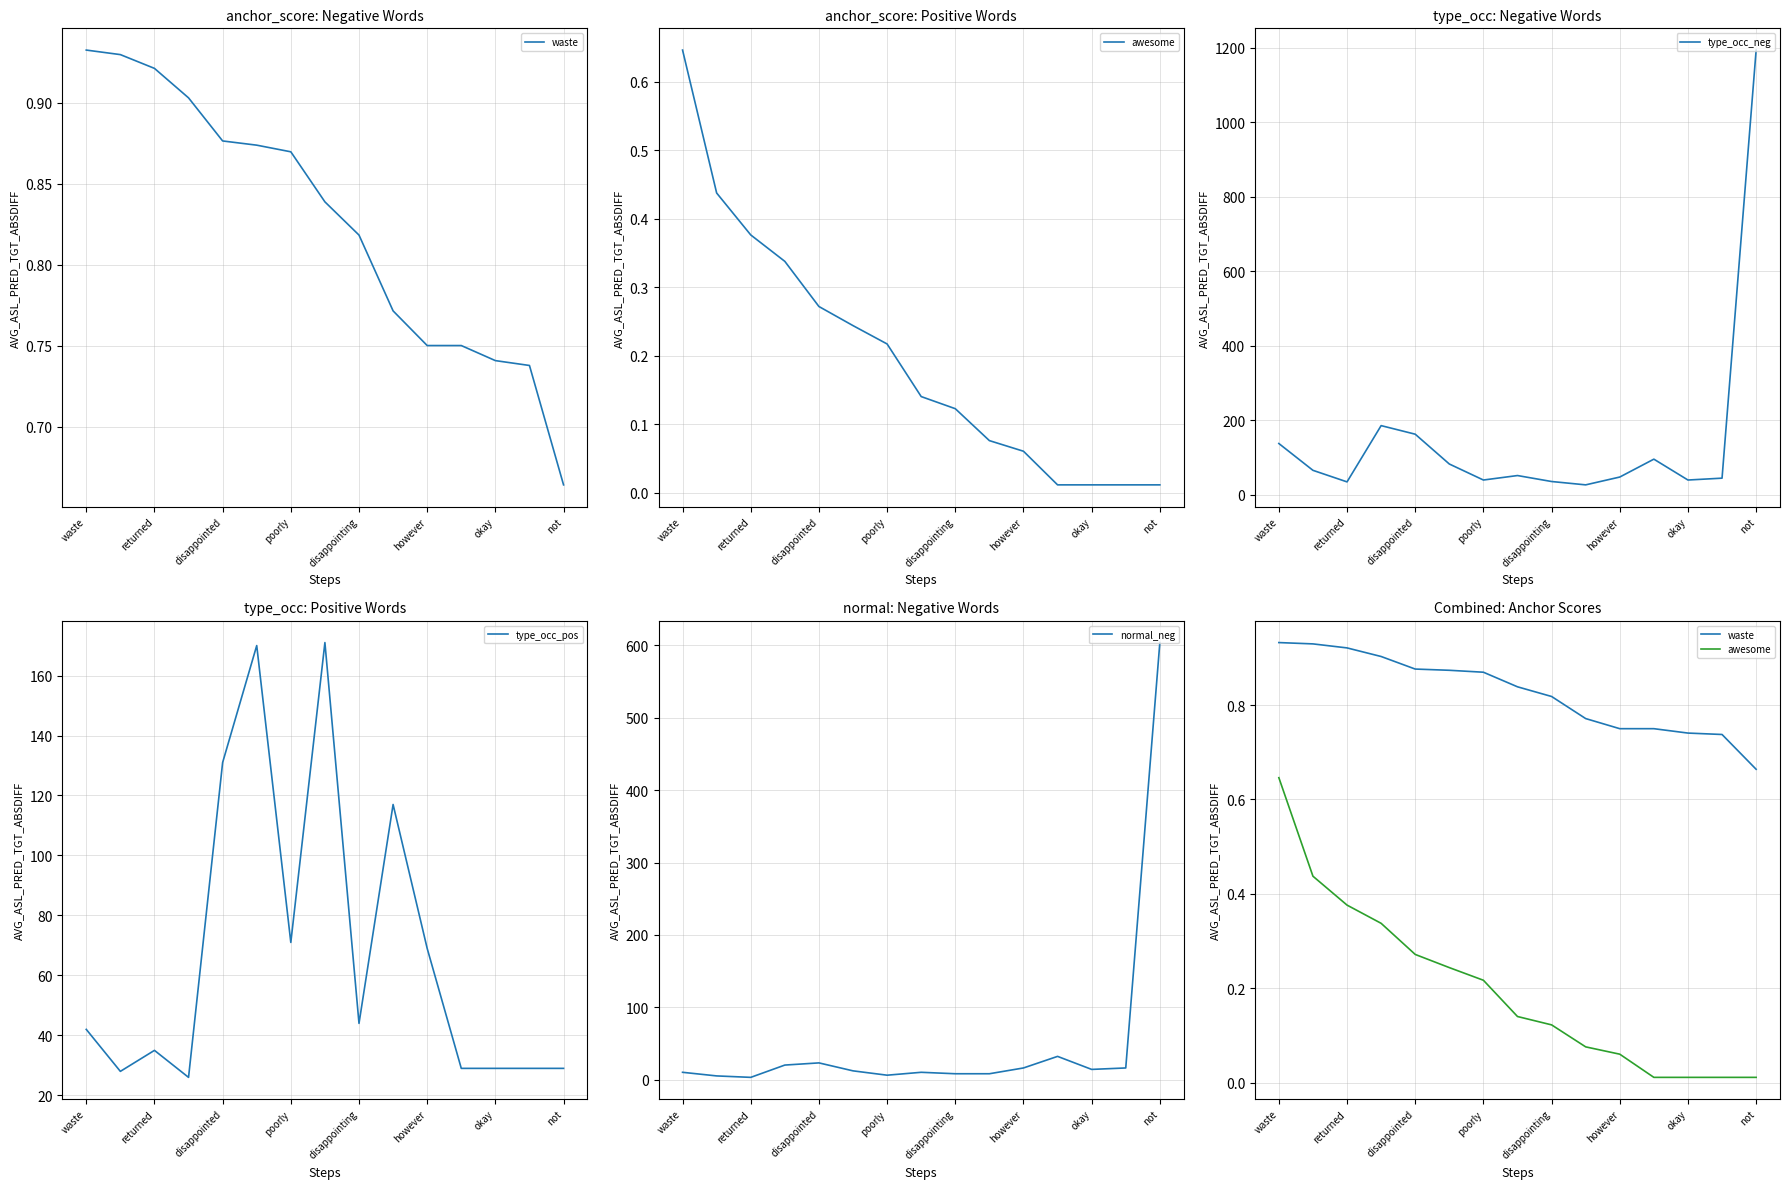

Rank the series by their maximum value, from highest to lowest.

type_occ_neg, normal_neg, type_occ_pos, waste, awesome